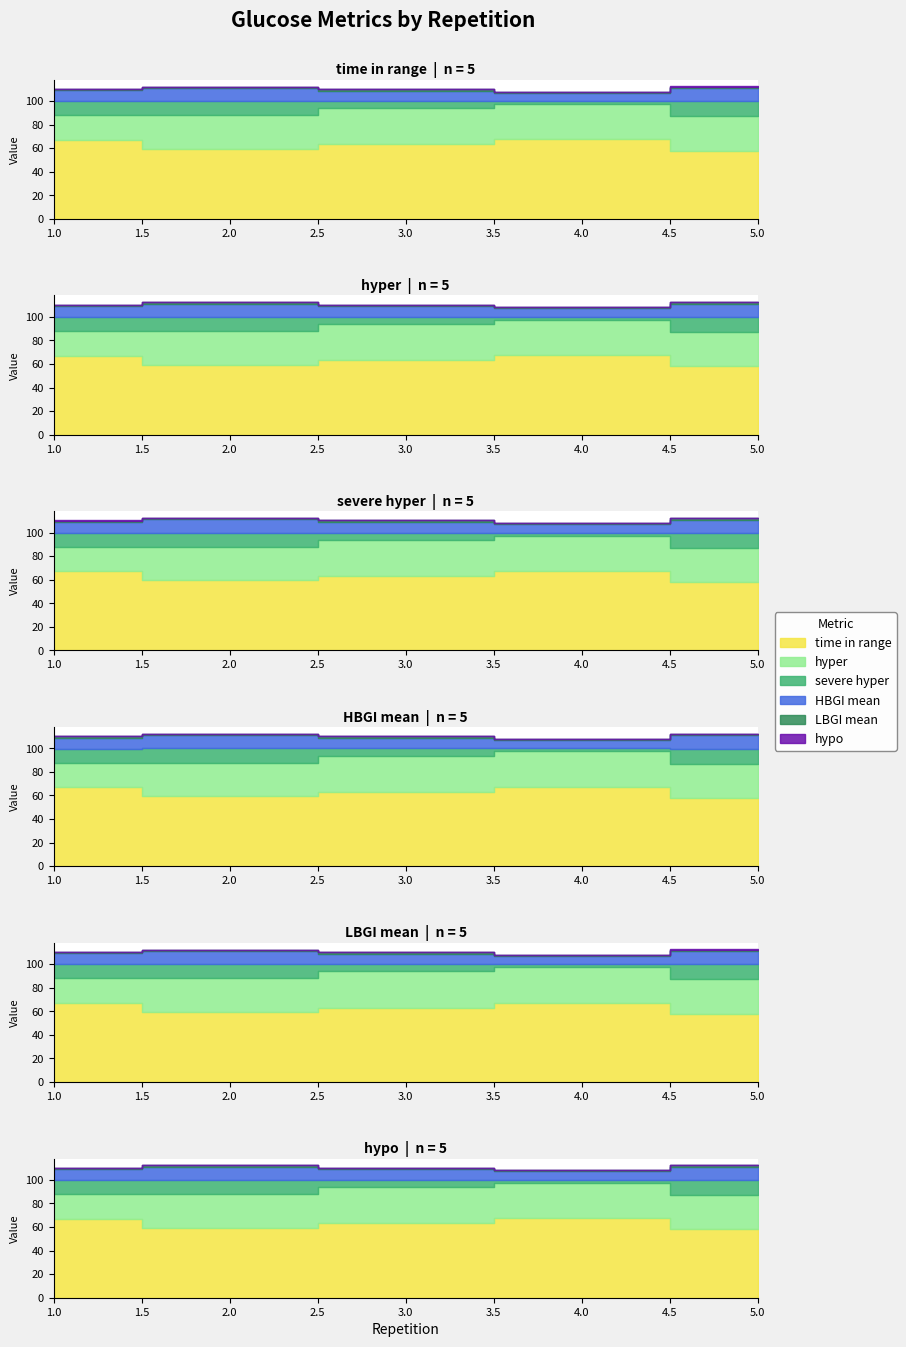

Which series has the largest range (max minus min)?

severe hyper